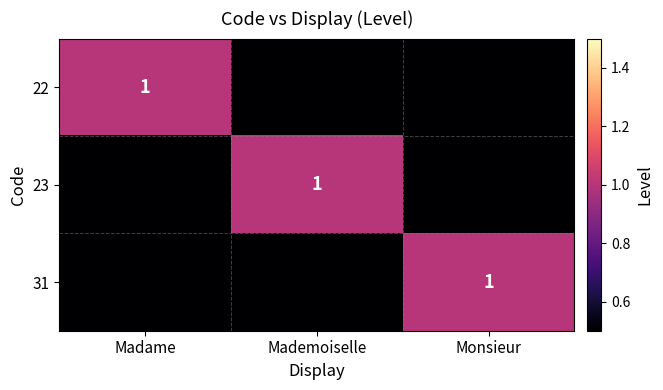

Which category has the highest value across all series?

Madame